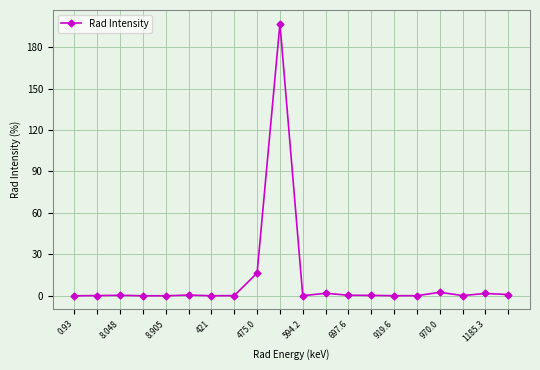

True or false: there are more than 1 points higher than both neighbors.

True